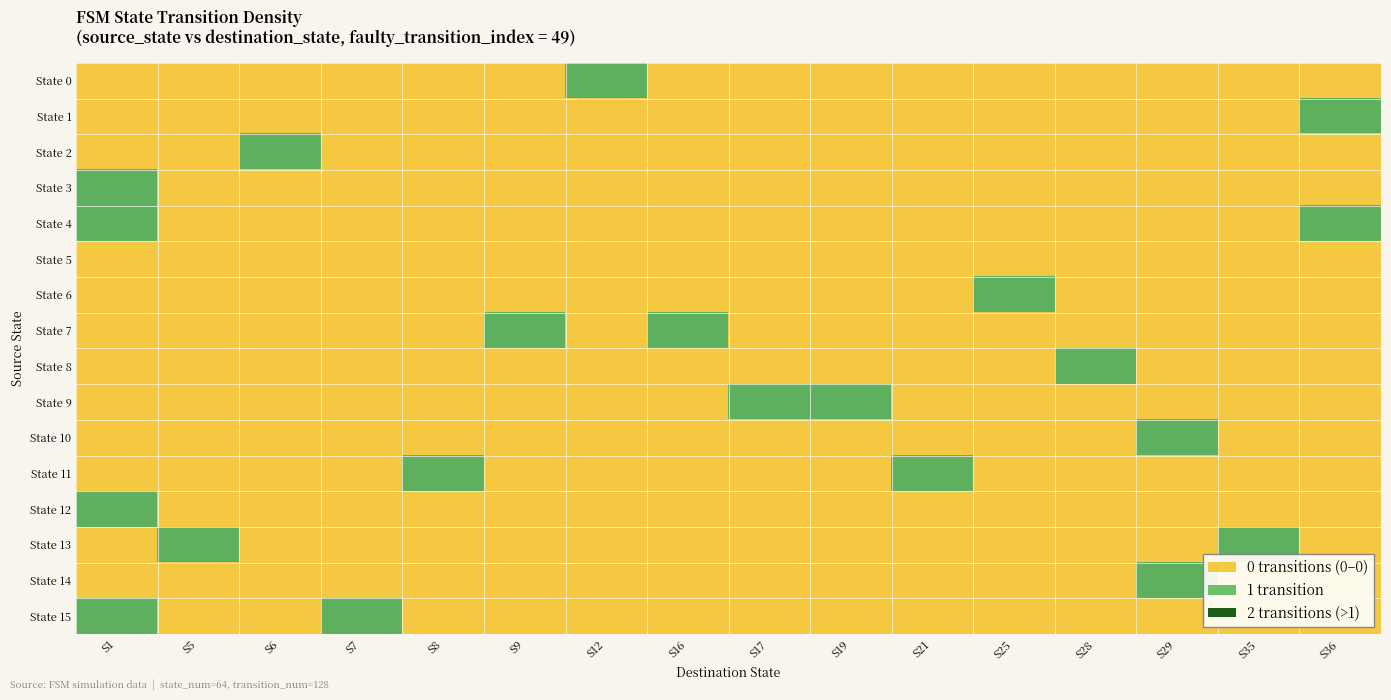

What is the maximum value shown in the chart?

1